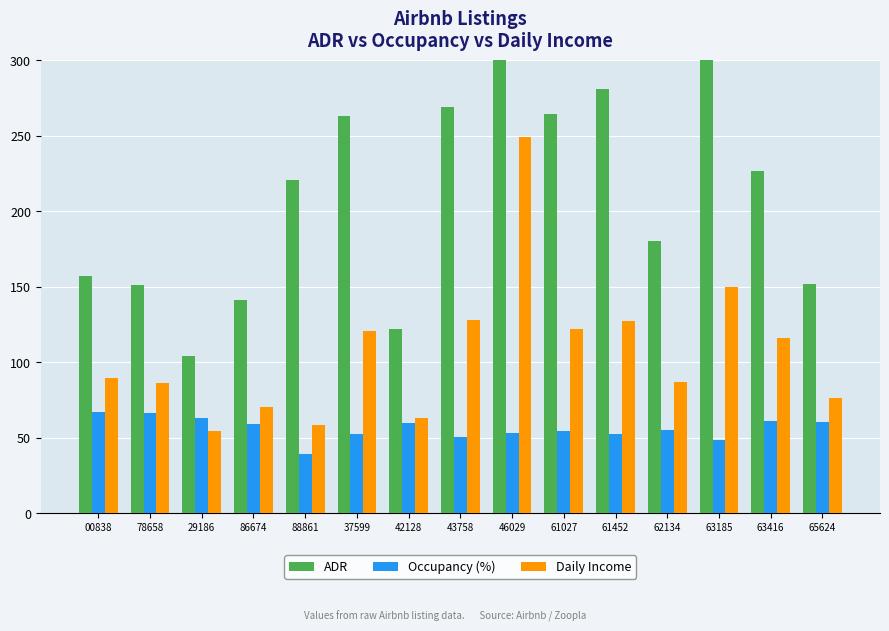

Reading left to right, what are all the values shown in this chart?

ADR: 156.8	151.2	103.8	141.0	220.8	263.2	122.0	269.0	553.7	264.4	280.8	180.0	362.3	226.7	151.8
Occupancy (%): 67.1	66.0	63.1	59.0	39.3	52.7	60.0	50.4	53.0	54.2	52.2	55.0	48.7	61.1	60.4
Daily Income: 89.7	86.3	54.2	70.5	58.6	120.3	63.0	127.7	249.3	122.1	127.2	87.1	149.8	115.9	76.4